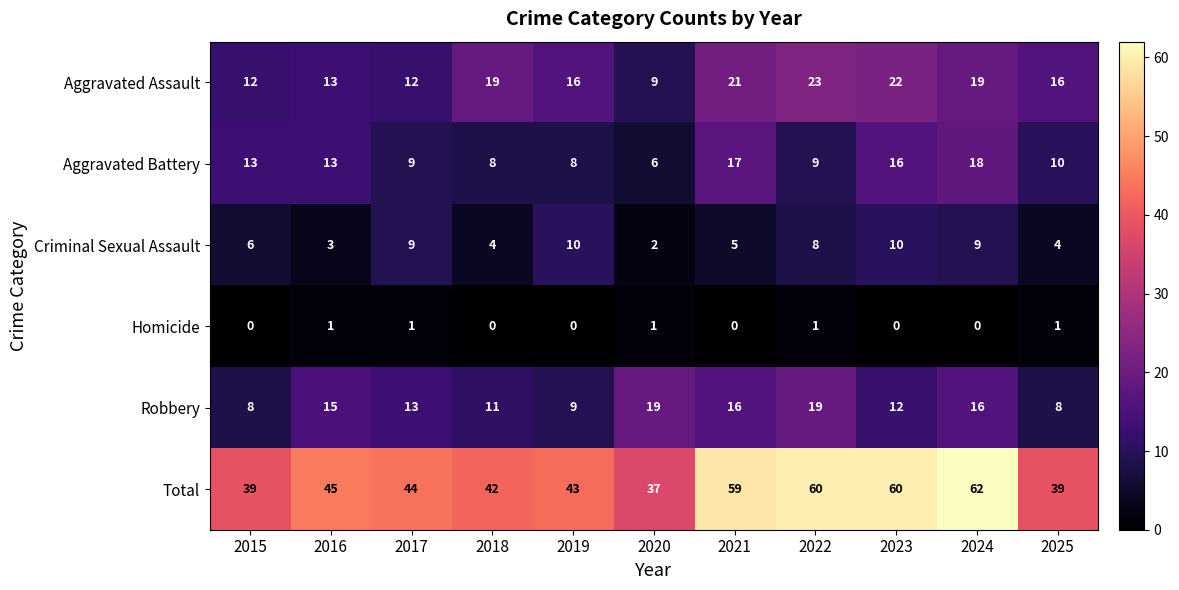

The value of Total at 2015 is 21. True or false?

False